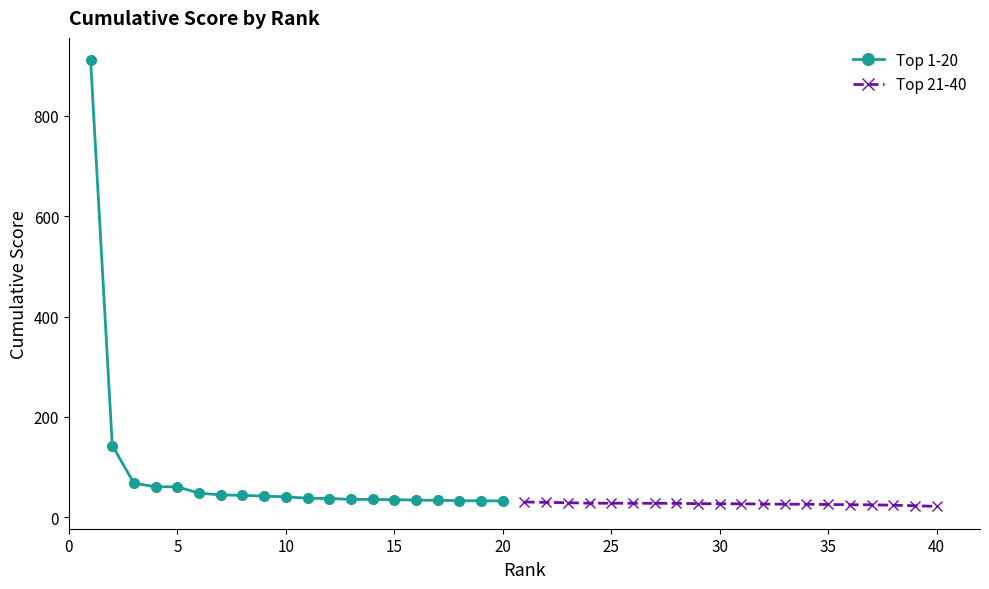

Is it true that Top 21-40 equals 26.8 at 30?

True